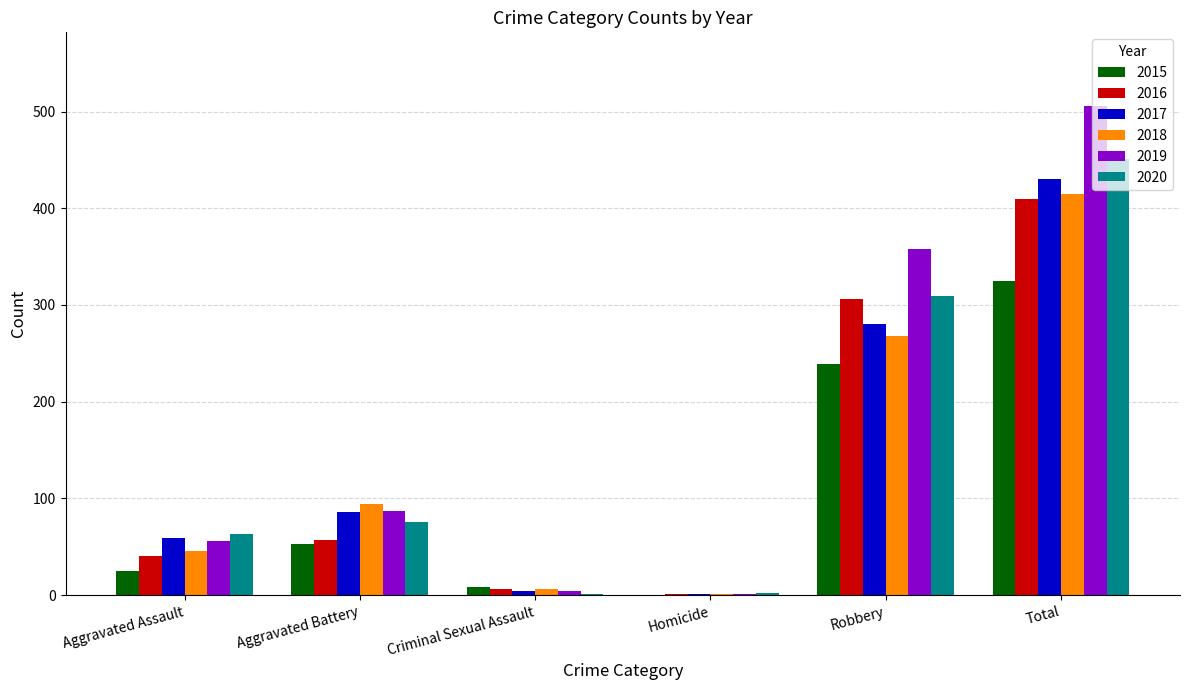

True or false: 2015 has a value of 239 at Robbery.

True